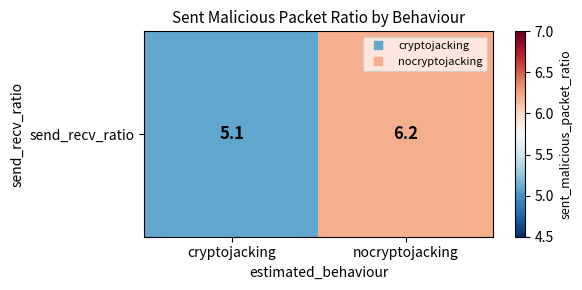

List the labels in order of value, smallest first.

cryptojacking, nocryptojacking